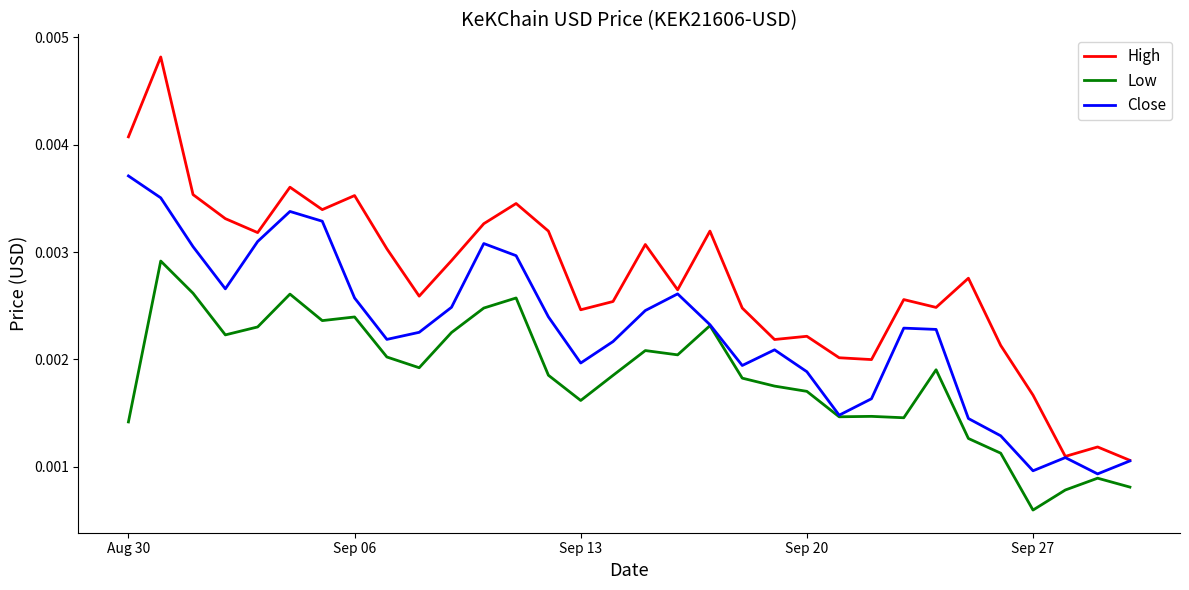

Rank the series by their average value, from highest to lowest.

High, Close, Low